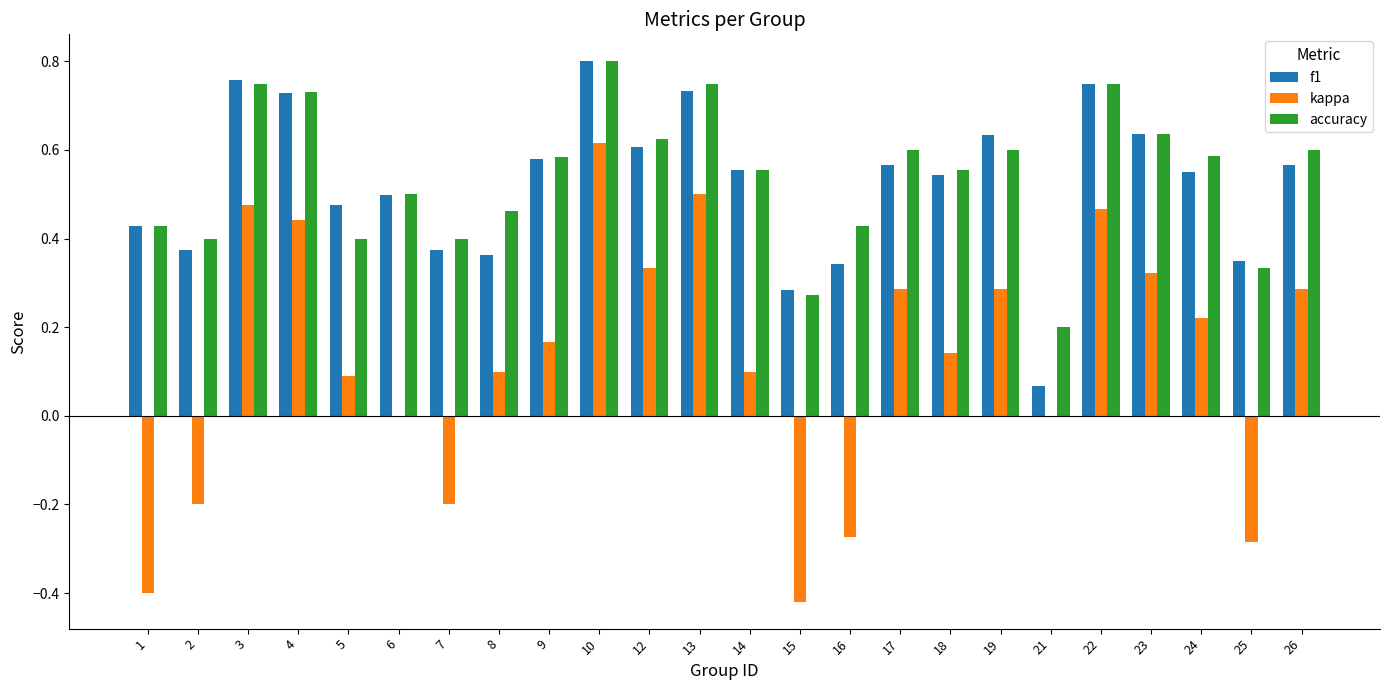

Is the value of kappa at 17 greater than the value of accuracy at 5?

No